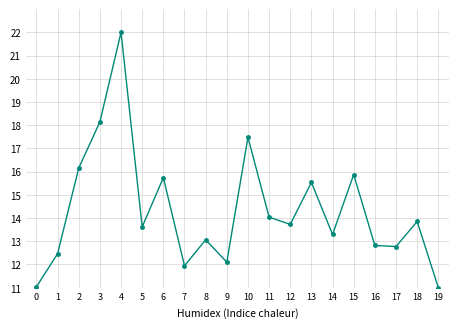

Reading left to right, list all the values displayed in this chart.

0=11.0	1=12.5	2=16.2	3=18.1	4=22.0	5=13.6	6=15.7	7=11.9	8=13.1	9=12.1	10=17.5	11=14.0	12=13.7	13=15.5	14=13.3	15=15.9	16=12.8	17=12.8	18=13.9	19=11.0